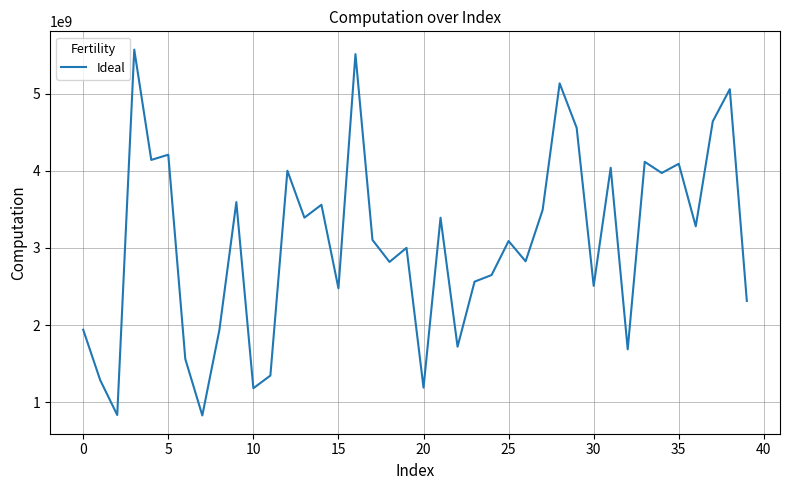

What is the maximum value shown in the chart?

5573162818.7